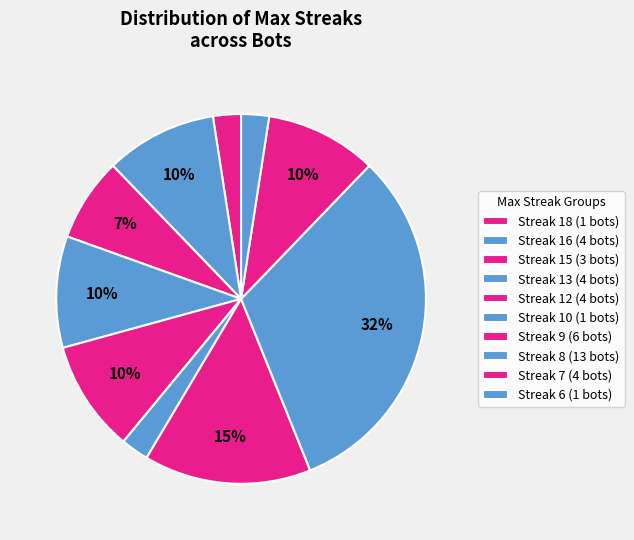

How many slices are in this pie chart?

10